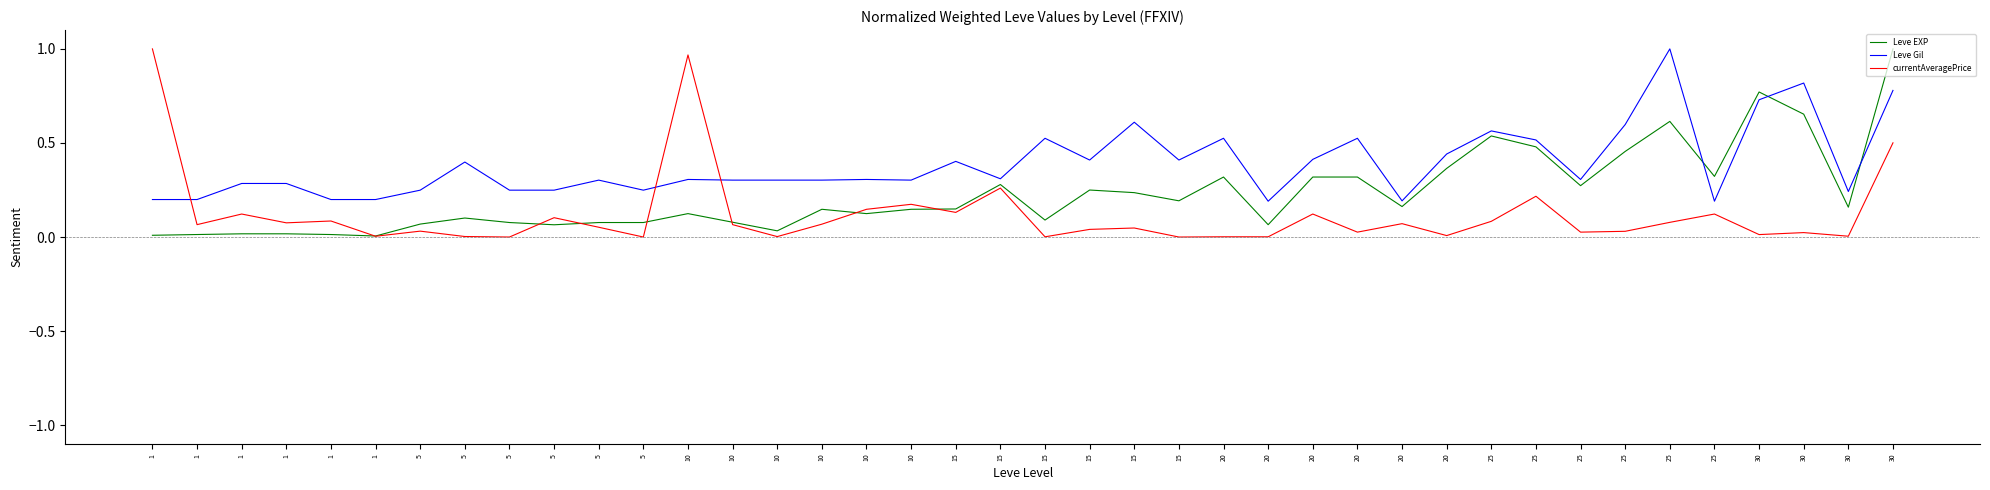

Does the chart have visible grid lines?

No